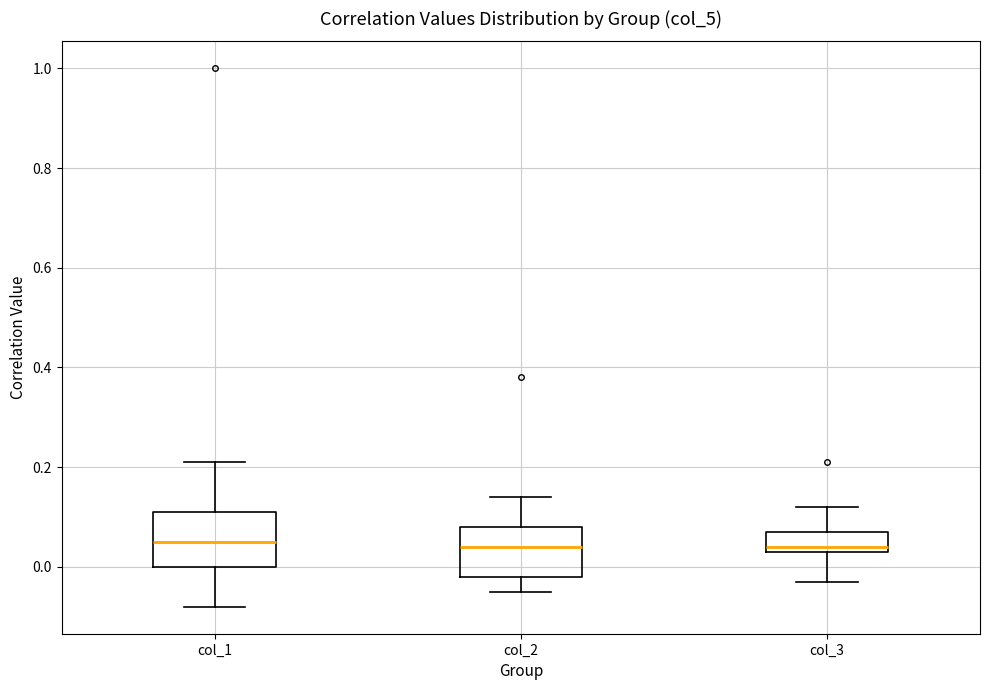

Reading left to right, transcribe this box plot: for each box, give where its median line is, the range the box spans, and where its two whiskers end, as read against the y-axis. The values are not printed on the chart, so give them approximately, as read against the axis.

col_1: median 0.06, box 0.00 to 0.12, whiskers -0.08 to 0.22
col_2: median 0.04, box -0.02 to 0.08, whiskers -0.04 to 0.14
col_3: median 0.04 (just above the box's lower edge), box 0.04 to 0.08, whiskers -0.02 to 0.12